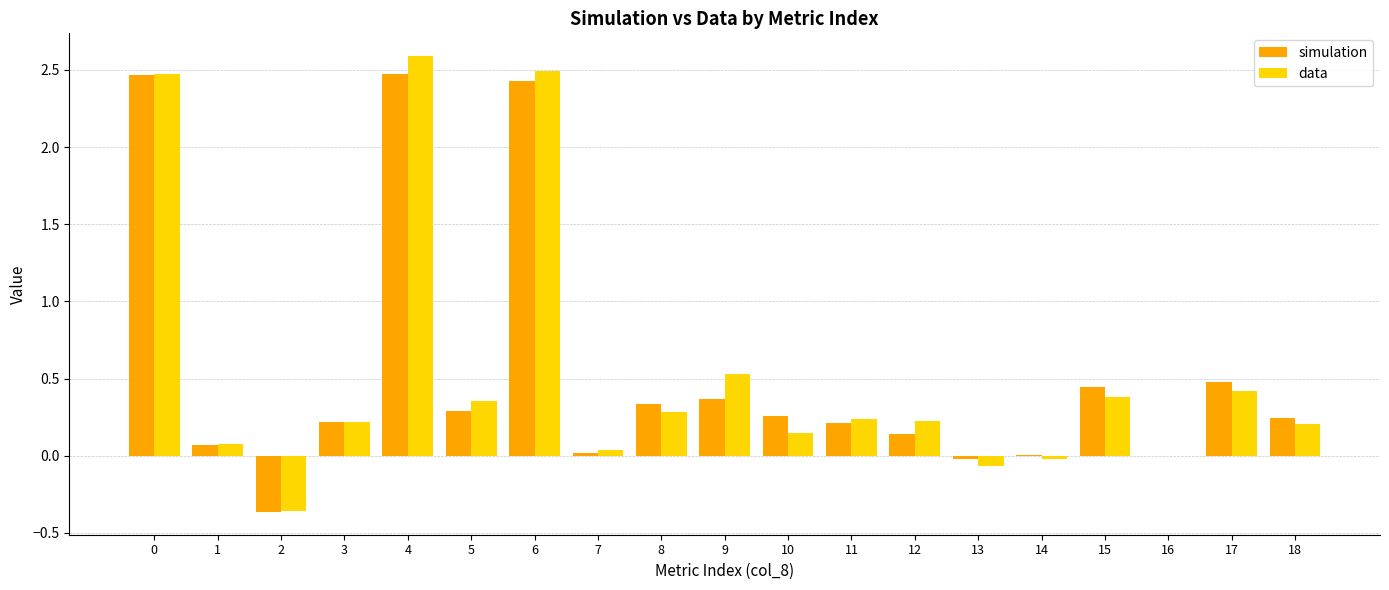

Count the number of data series in this chart.

2